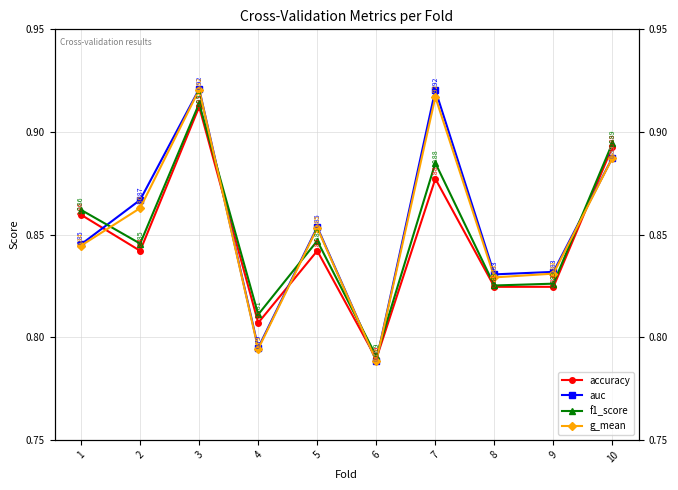

What is the approximate value of auc at 1?

0.8